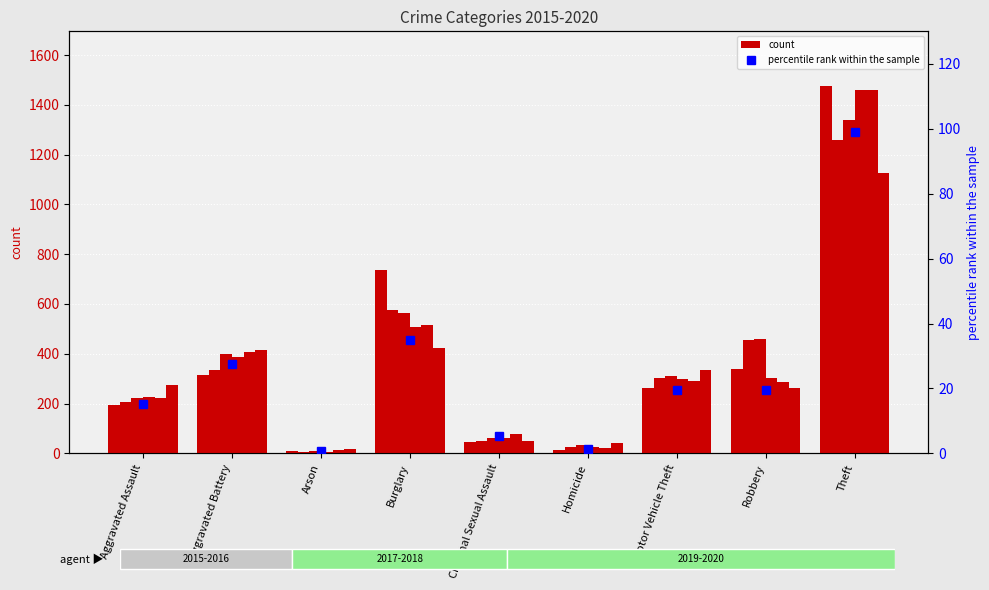

How many categories are shown in the chart?

9